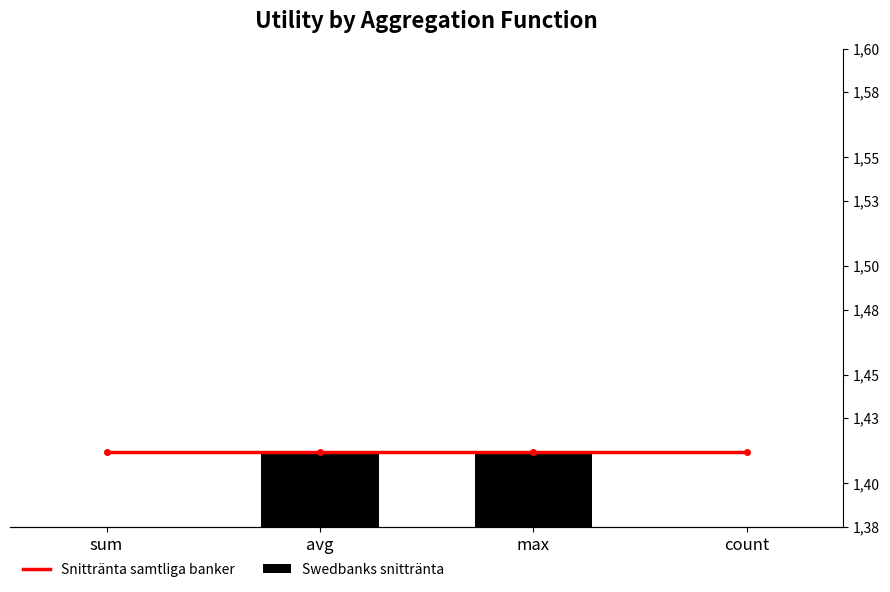

Between max and avg, which is larger?

max